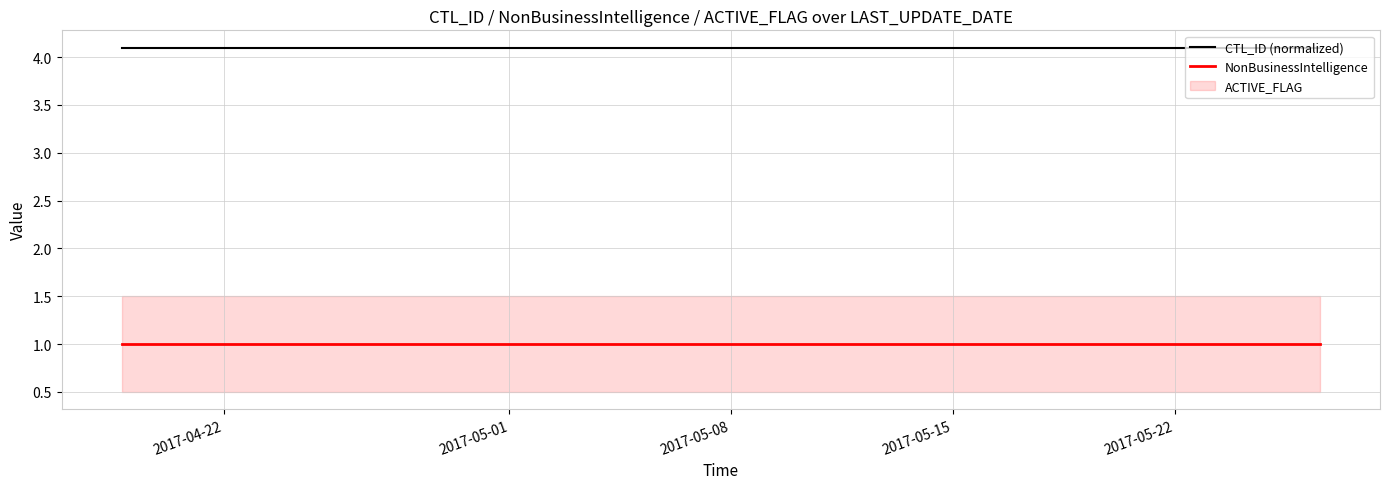

What is the lowest value of the NonBusinessIntelligence series?

1.0